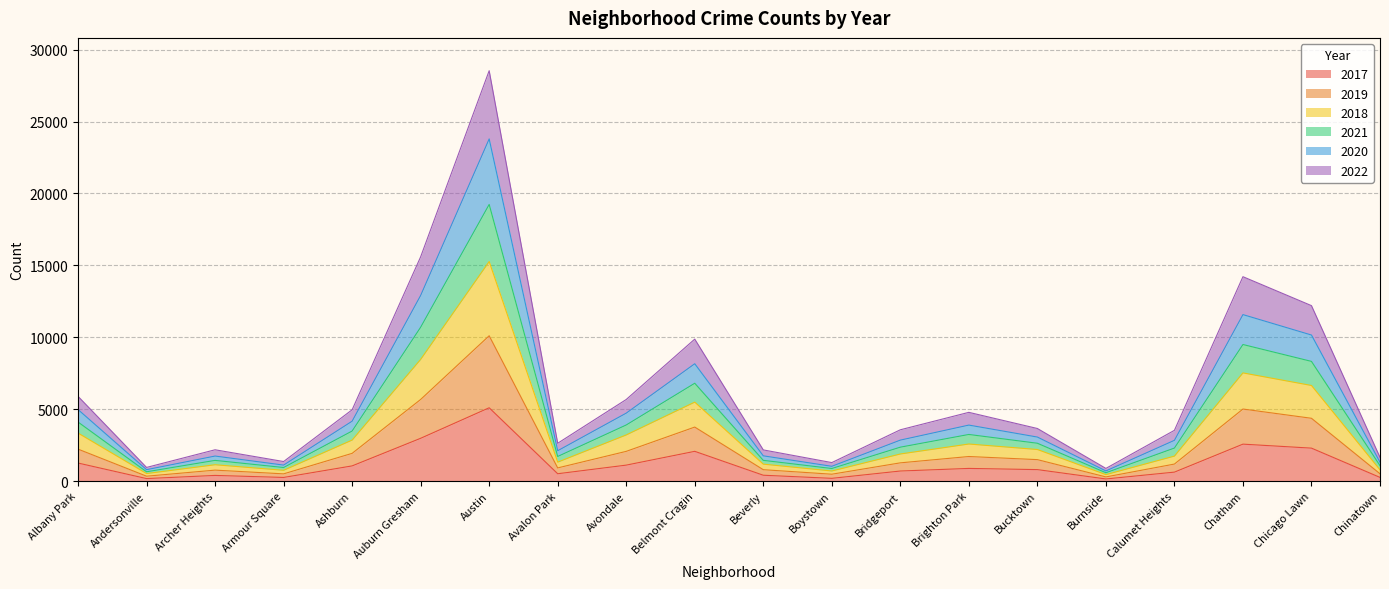

What is the maximum value shown in the chart?

28535